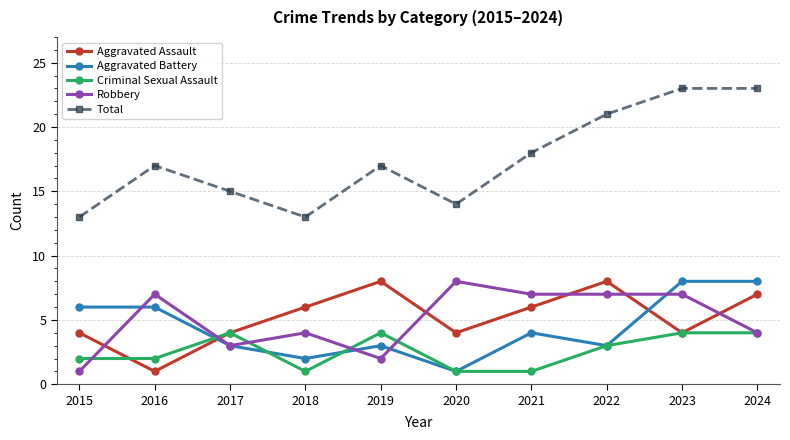

What is the greatest value displayed?

23